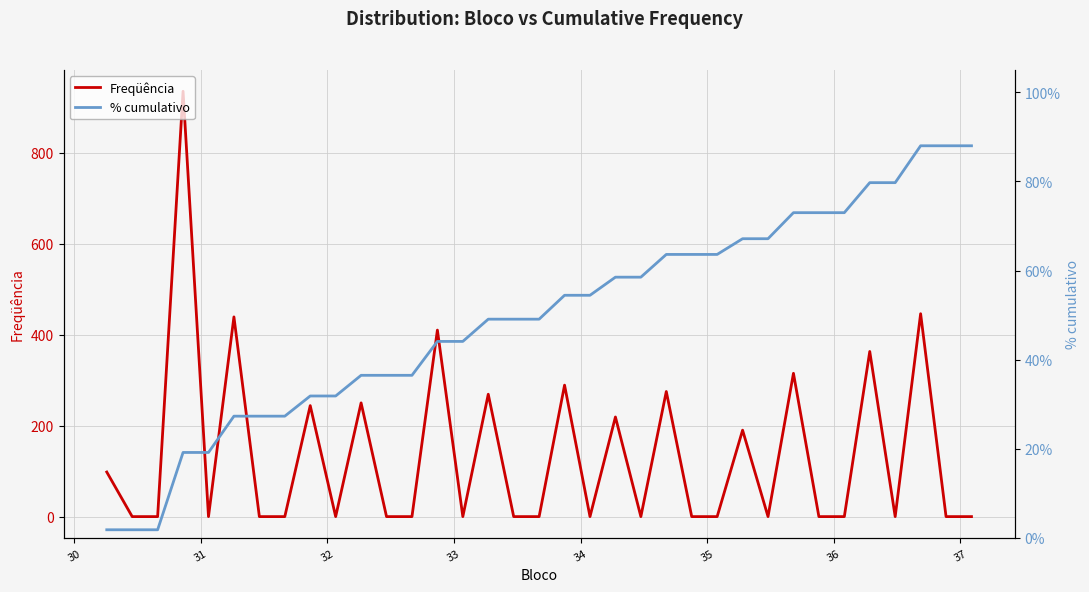

What is the maximum value for Freqüência?

935